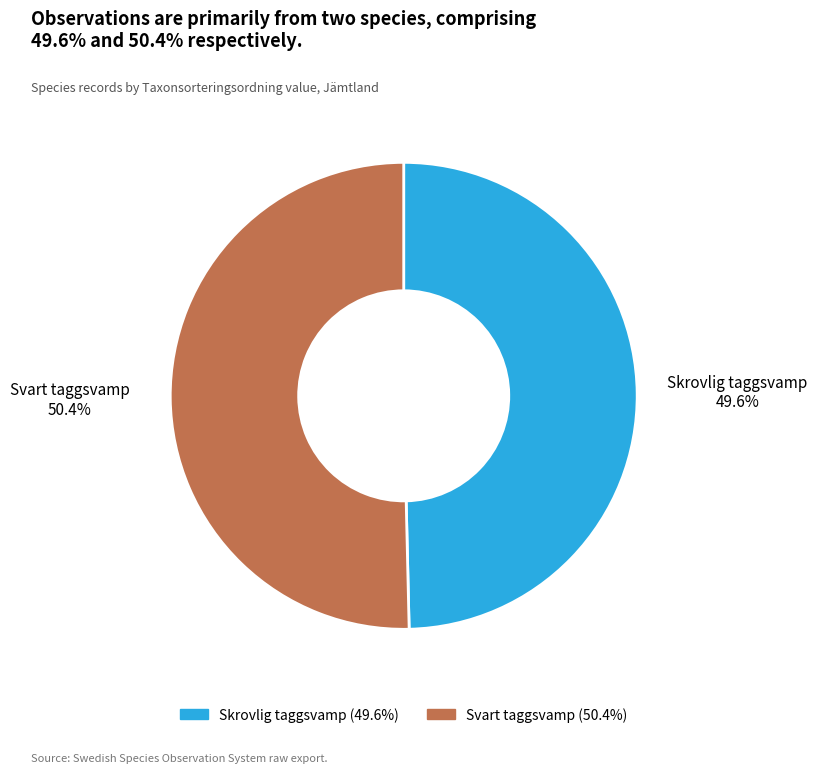

Is there a majority slice in this chart?

Yes